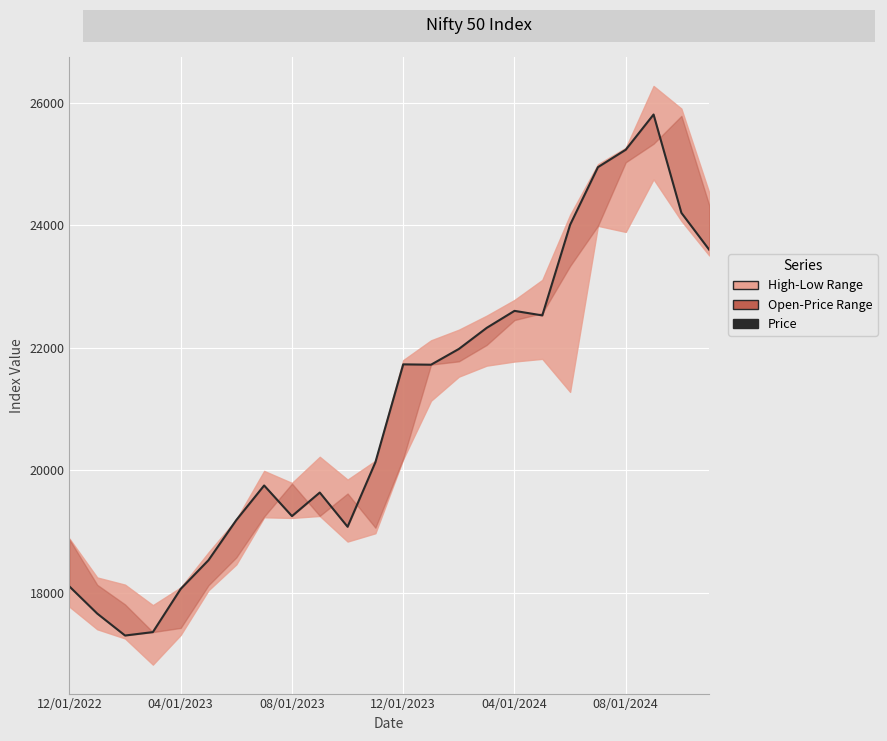

The chart shows a value of 24951.2 at 19. True or false?

True